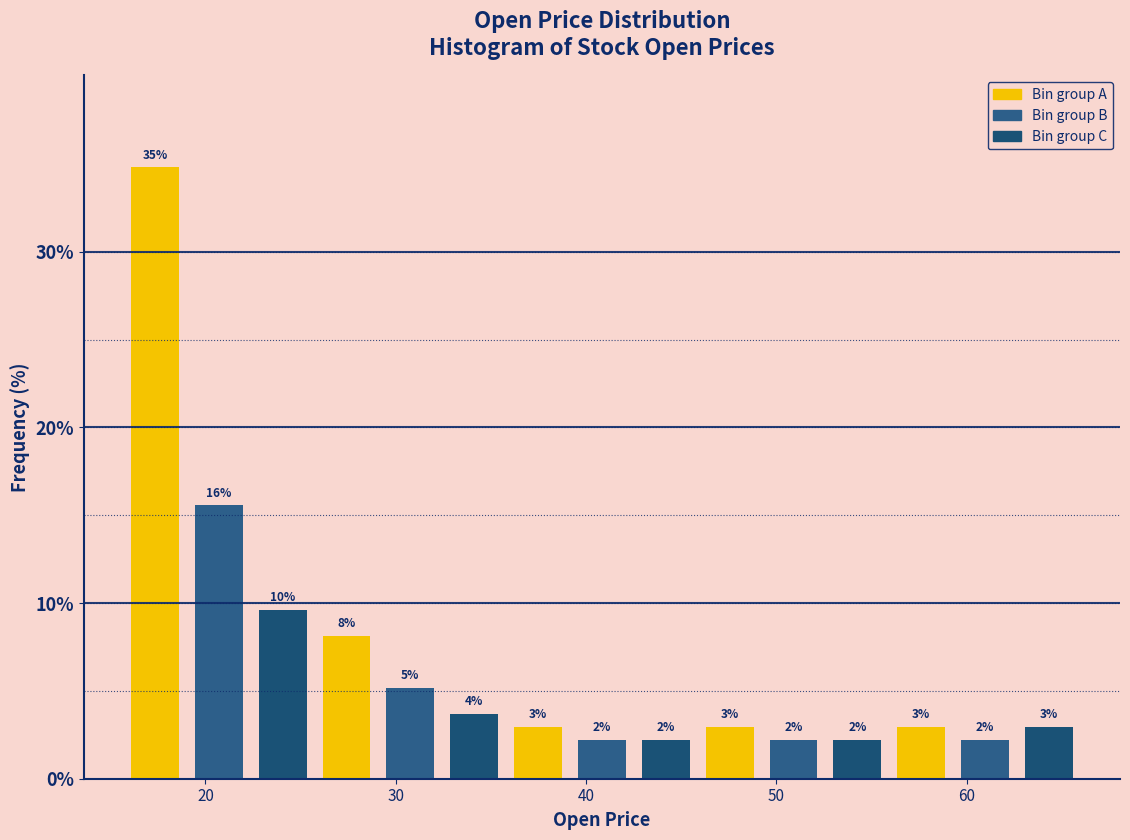

Around what value on the x-axis is the tallest bar? Give the approximate position of its centre, as read against the axis.

17